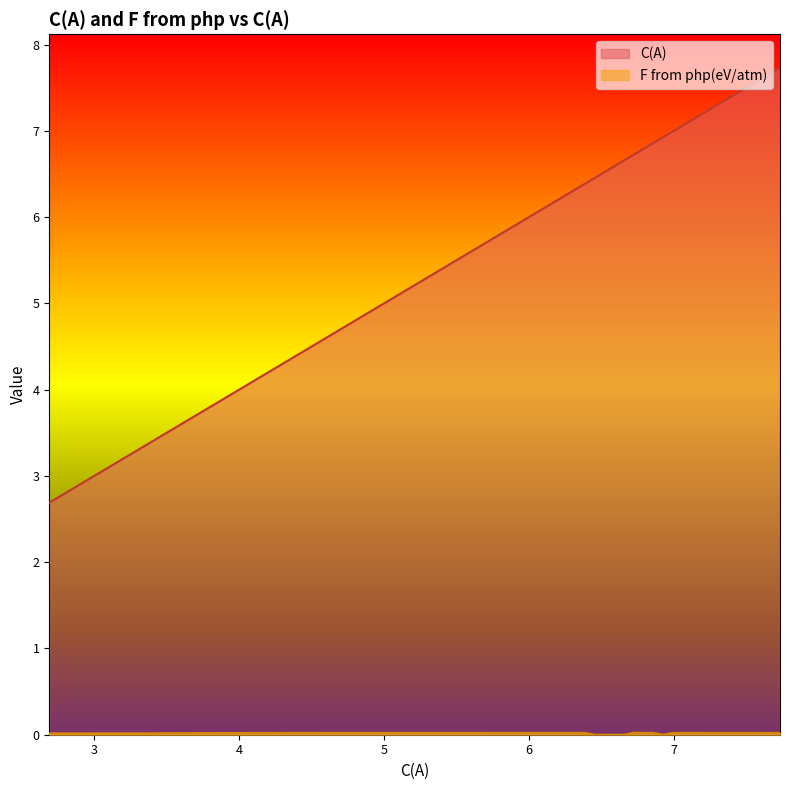

Which series has the widest spread of values?

C(A)